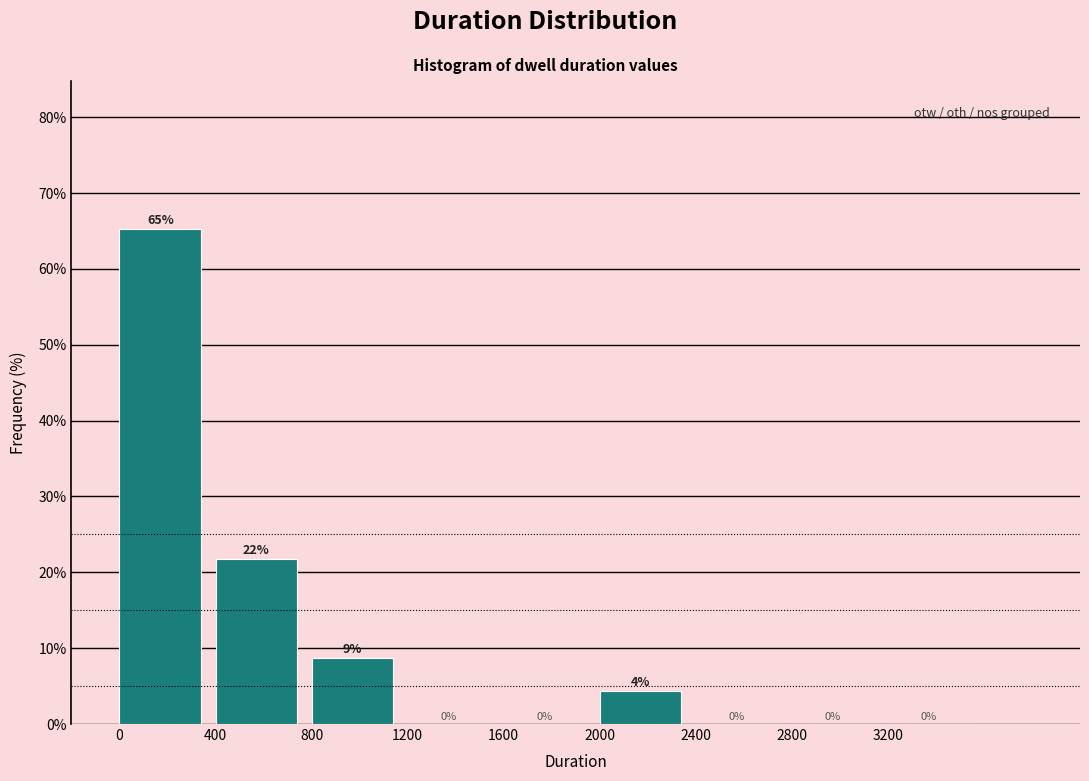

Over which range of the x-axis is the bar tallest?

0 to 400